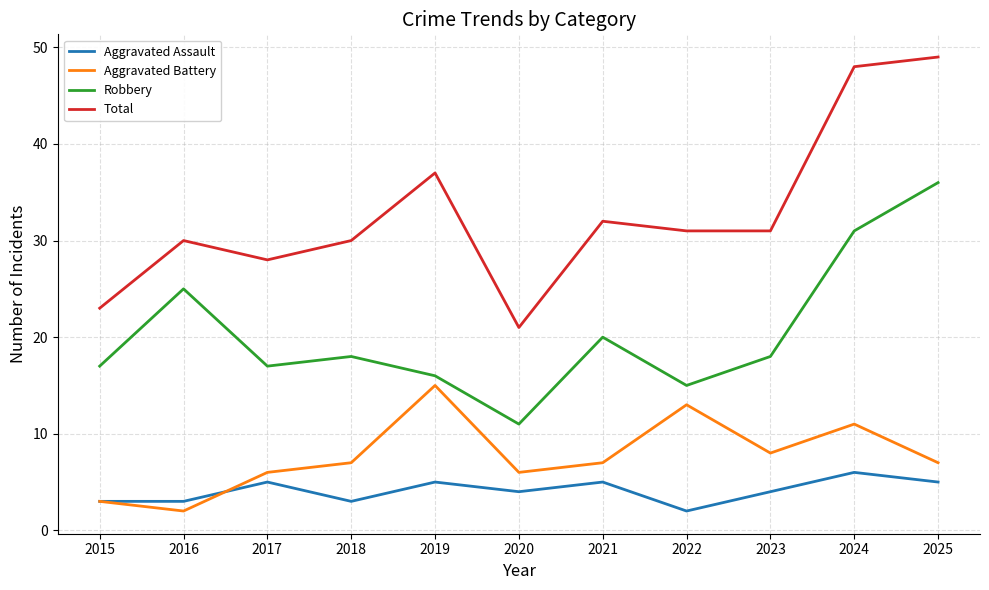

True or false: Total has more than 1 points higher than both neighbors.

True